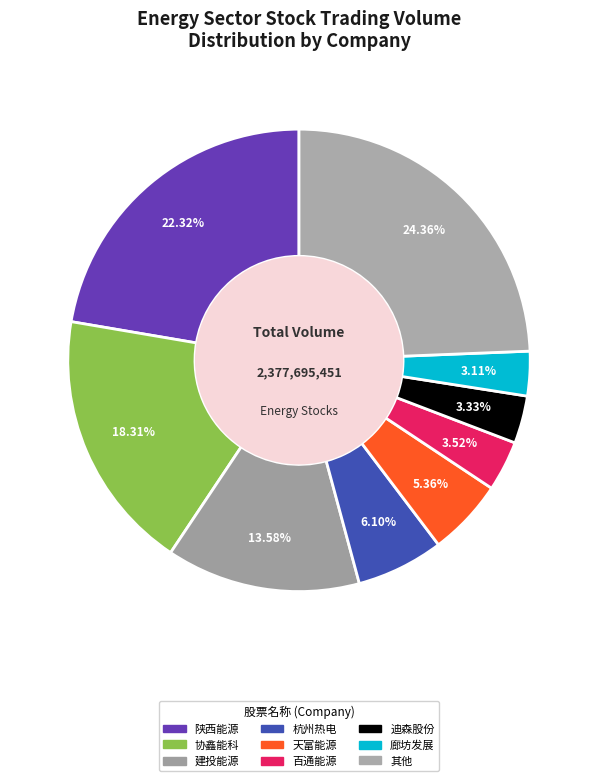

How many segments does this pie chart have?

9